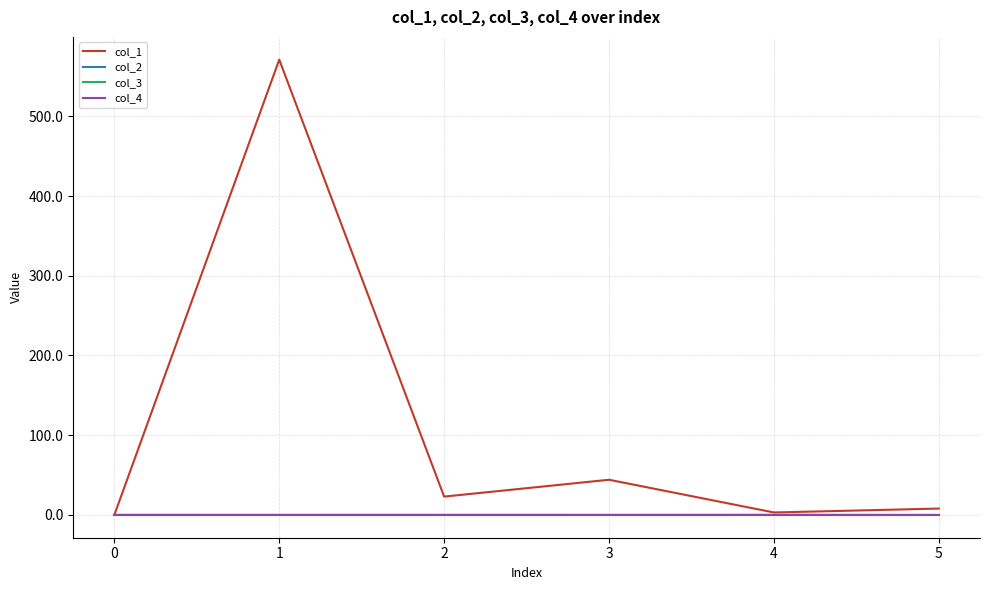

Does the chart have visible grid lines?

Yes